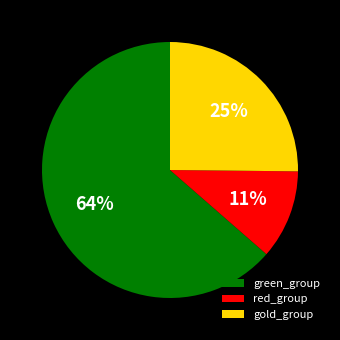

Is it true that red_group is 2% of the pie?

False